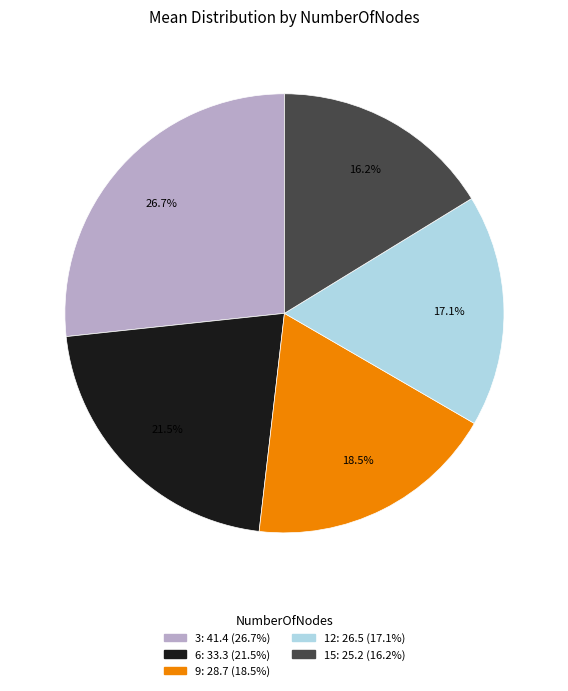

Which slice is the smallest?

15